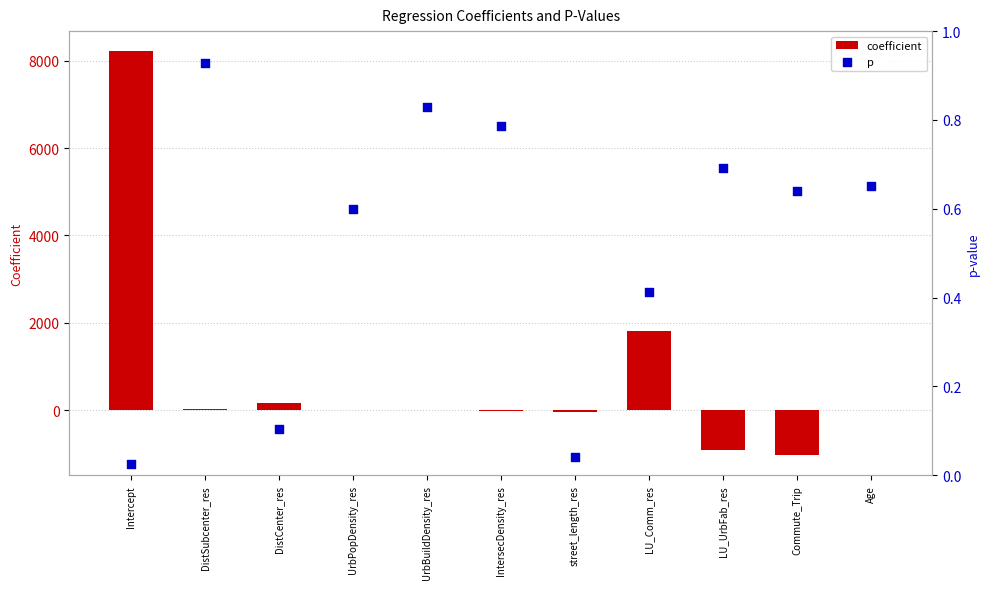

Which series has the largest total across all categories?

coefficient